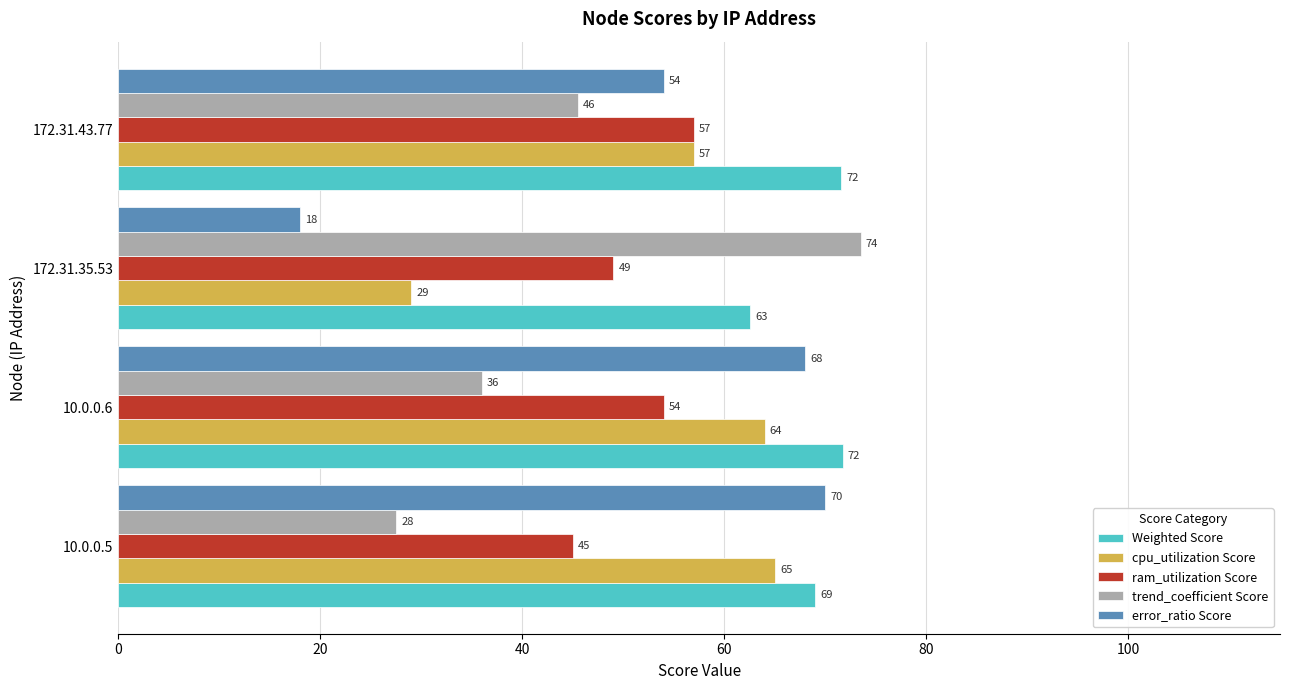

What is the maximum value for error_ratio Score?

70.0